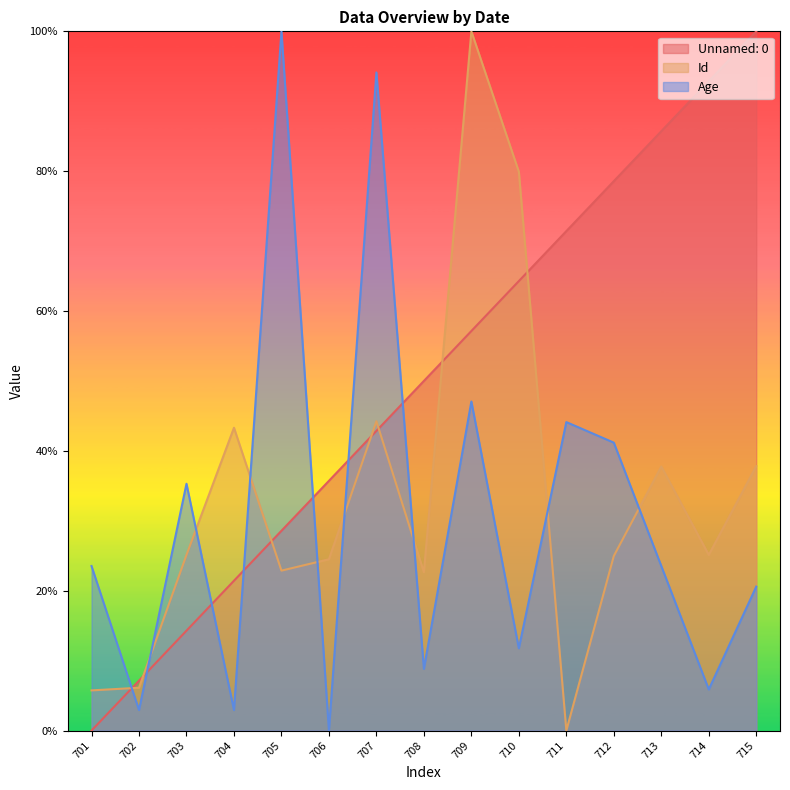

What is the spread (max minus min) of values at 701?

23.5